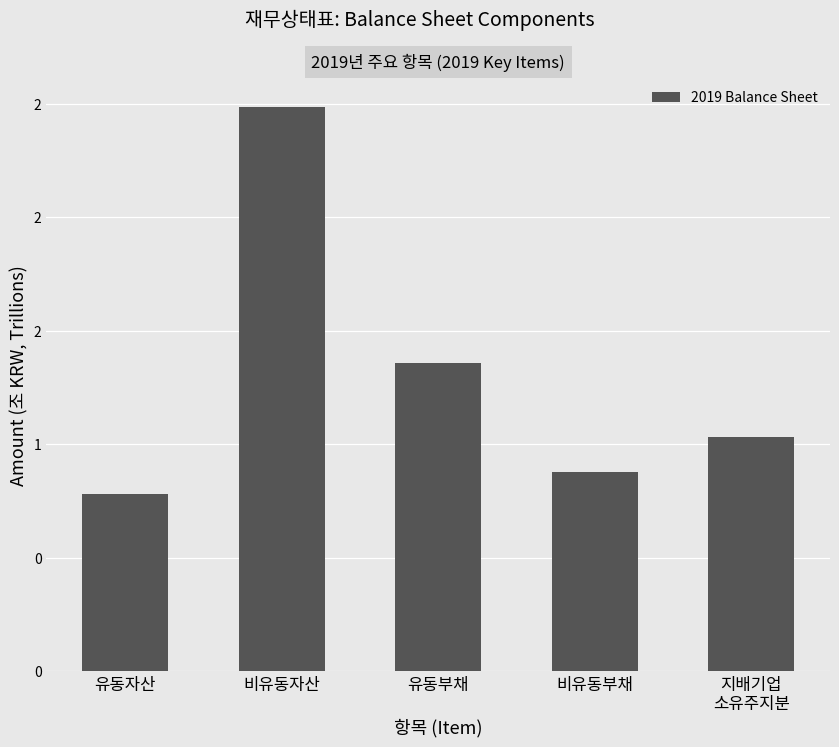

Which has a higher value, 지배기업
소유주지분 or 비유동자산?

비유동자산